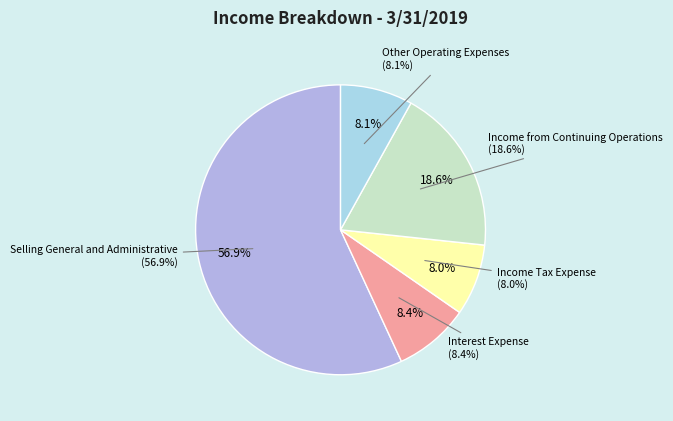

What is the smallest slice in the pie chart?

Income Tax Expense